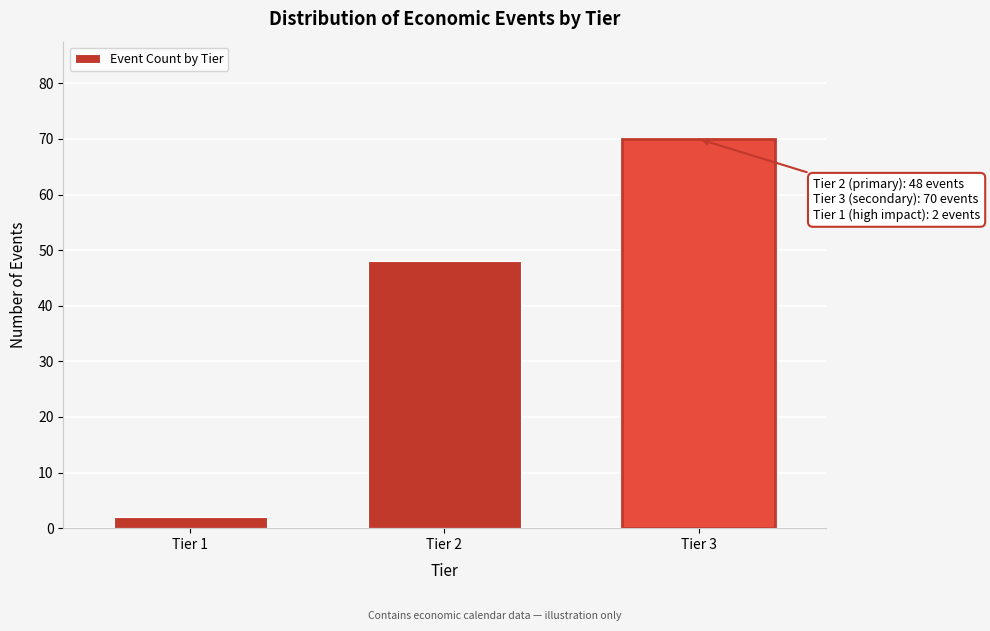

Reading right to left, extract all data points from this chart.

70	48	2